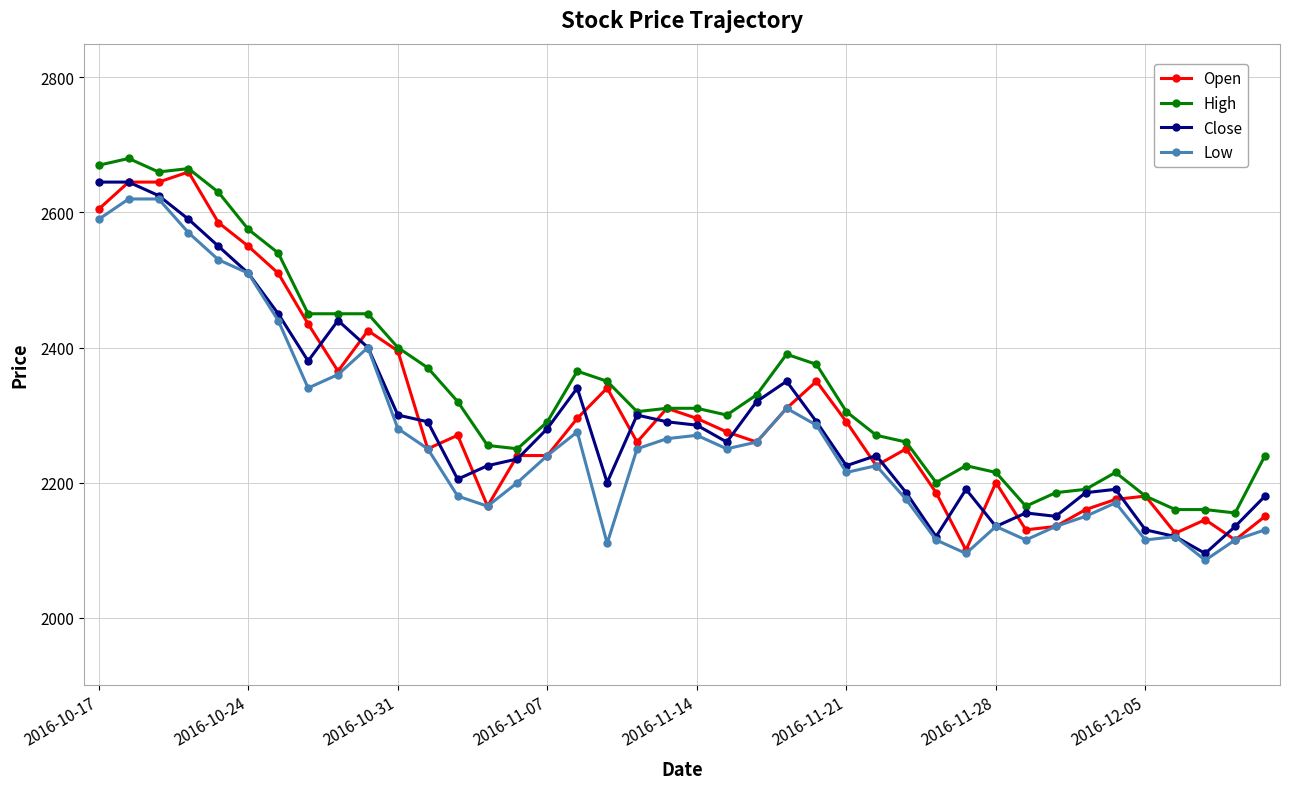

How many series are shown in this chart?

4